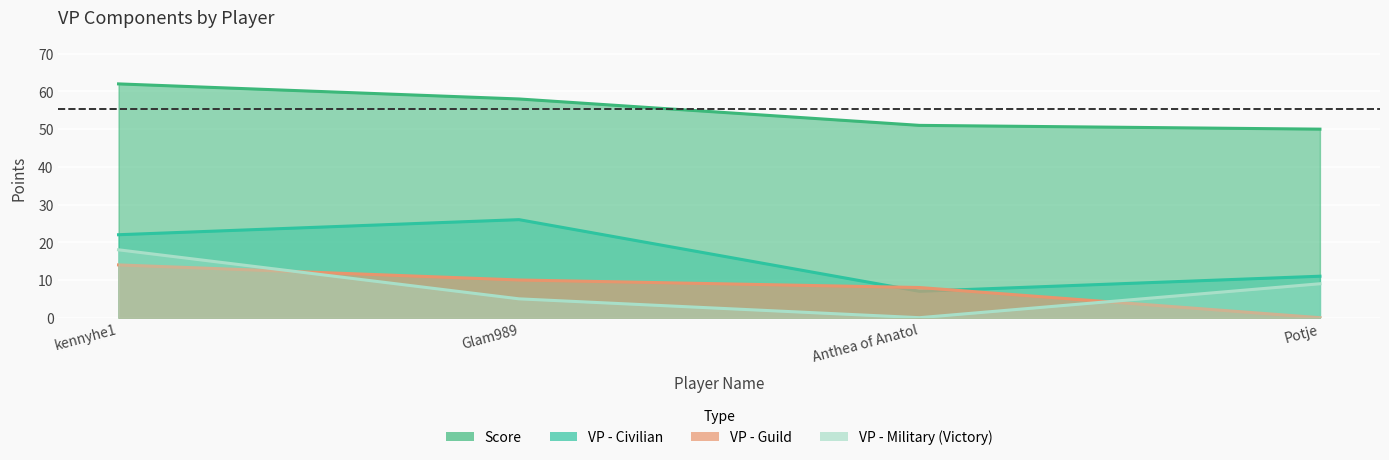

What is the value of the VP - Guild point at the 2nd from the left?

10